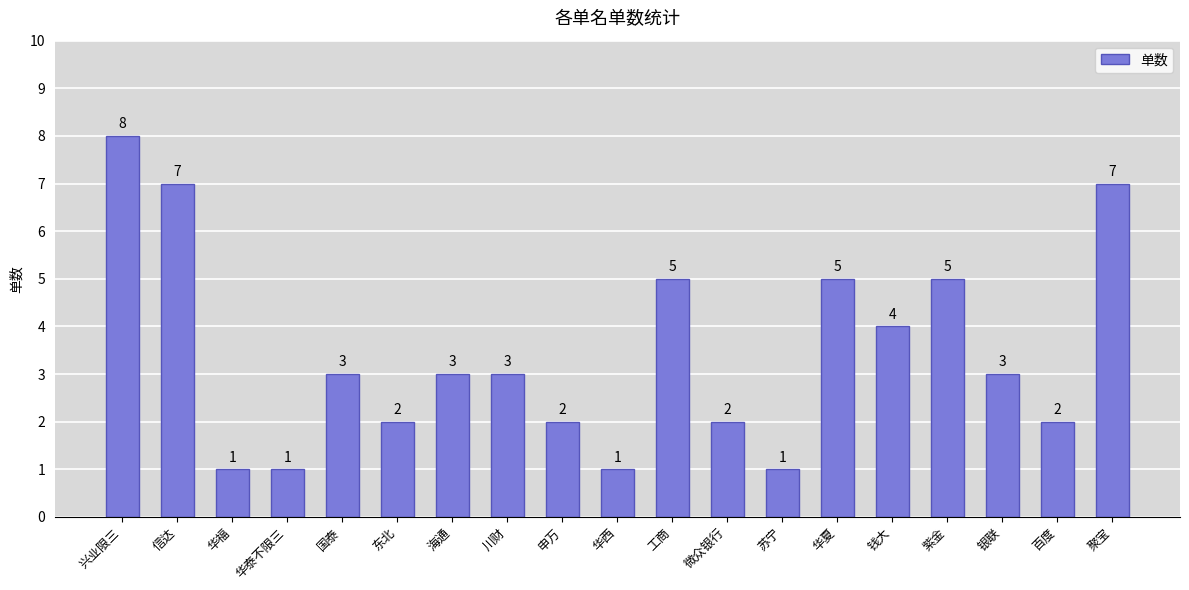

Approximately how many times larger is the value at 兴业限三 compared to 微众银行?

4.0